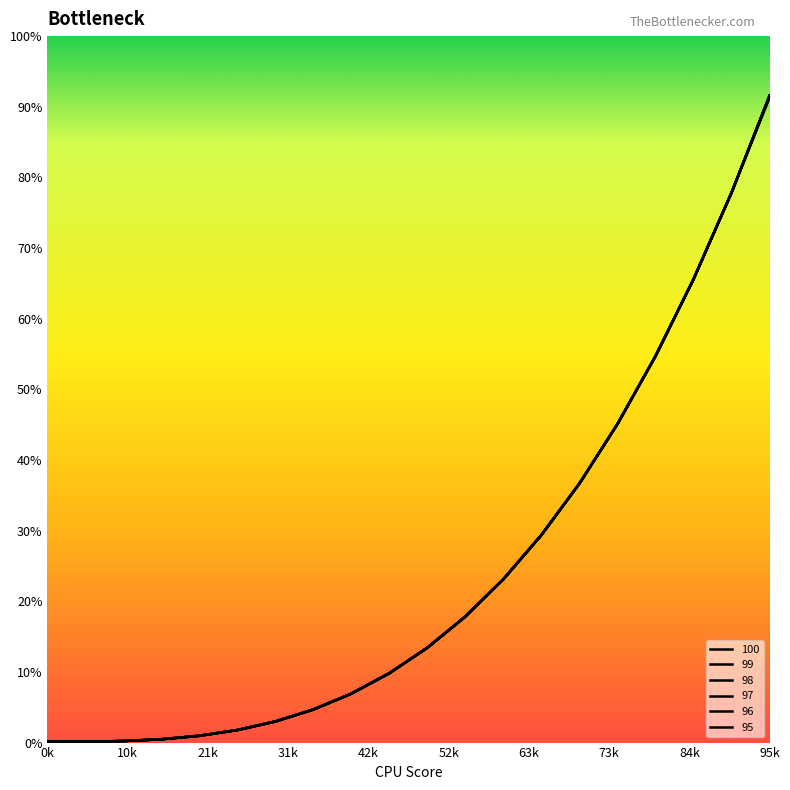

Does the chart display data point markers on the line(s)?

No